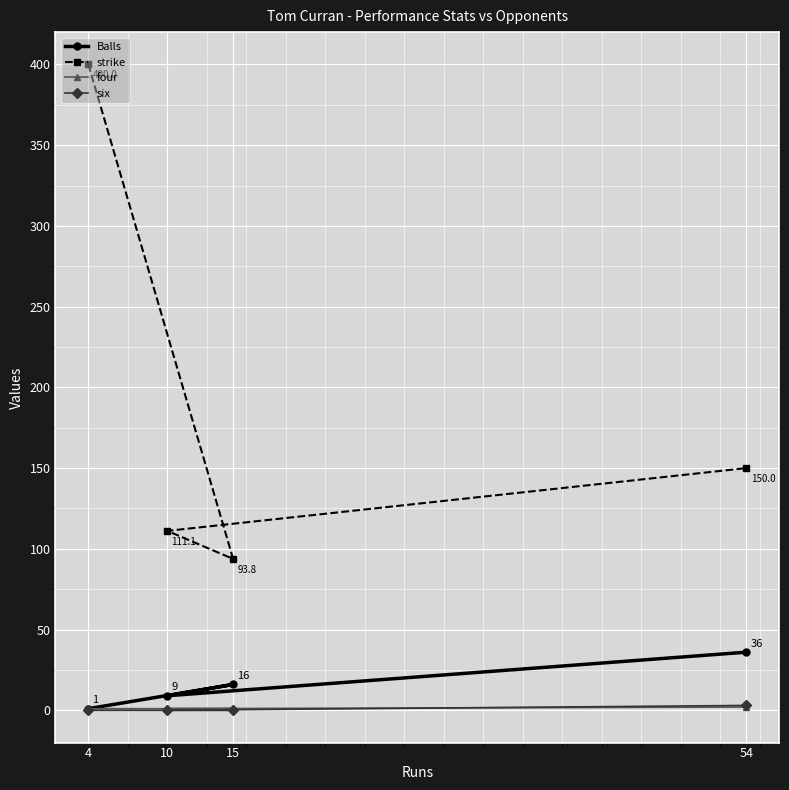

What is the sum of the Balls values at 10 and 54?

45.0